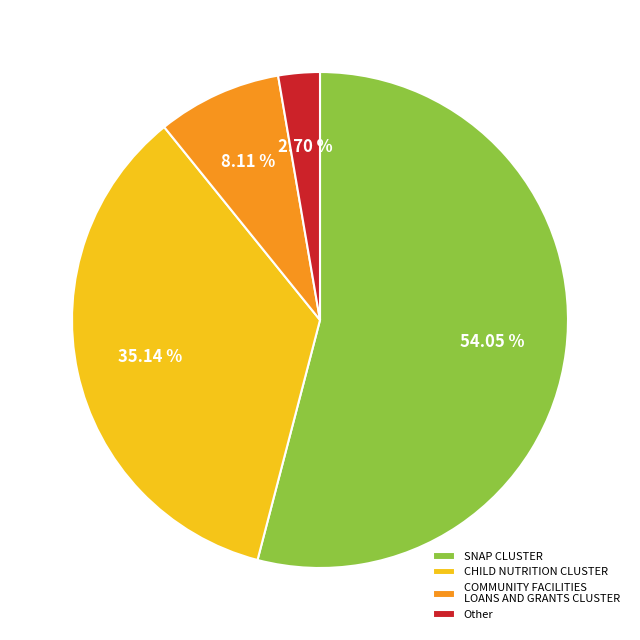

What is the smallest slice in the pie chart?

Other